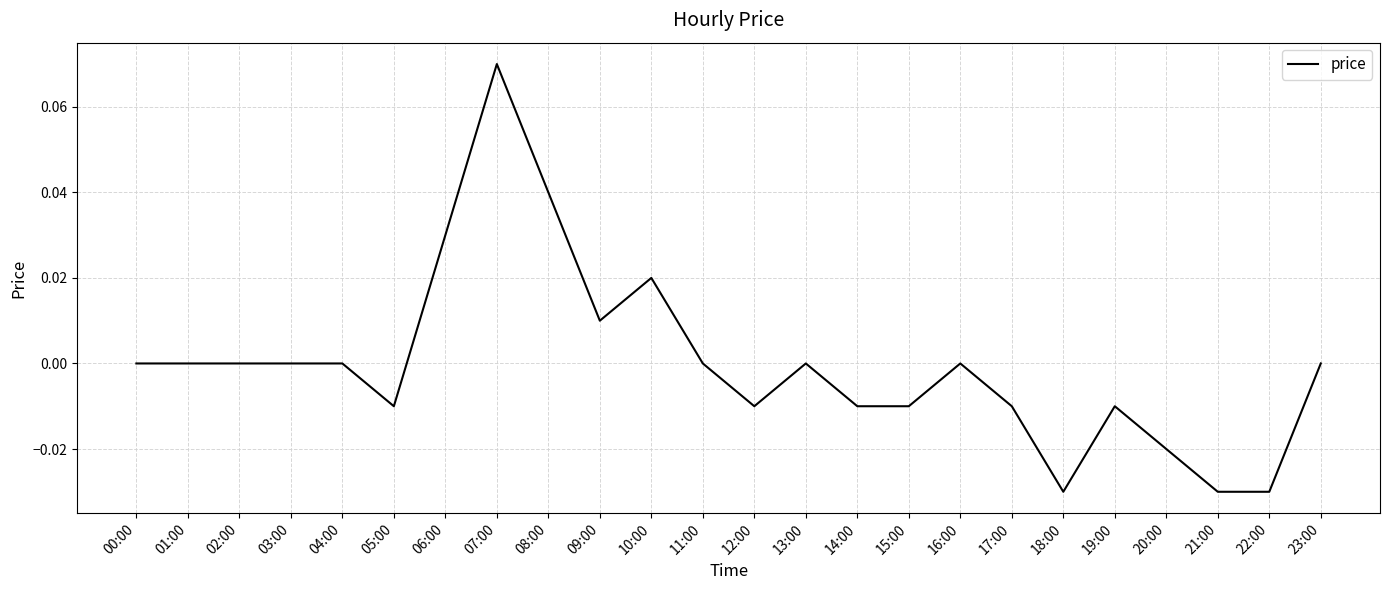

Which has a higher value, 19:00 or 10:00?

10:00